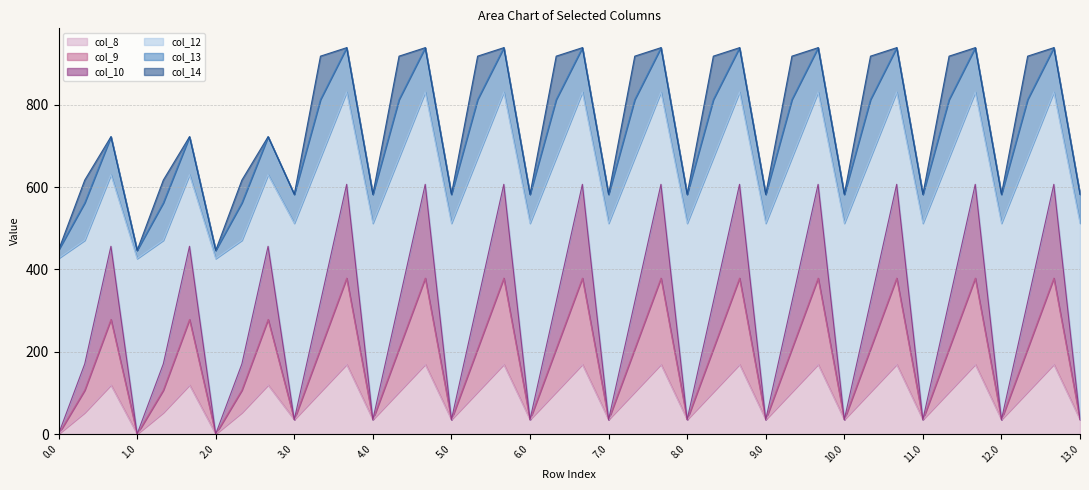

What is the value of the col_10 point at the 31st from the left?

35.0